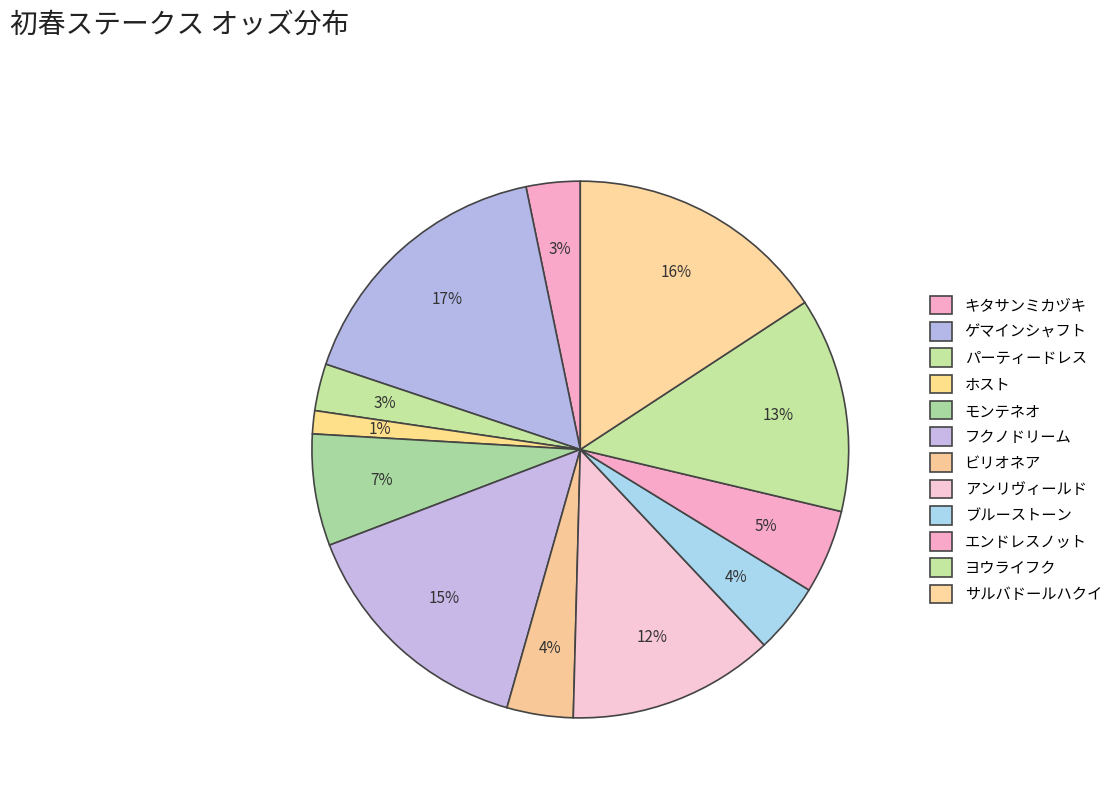

How many slices are in this pie chart?

12